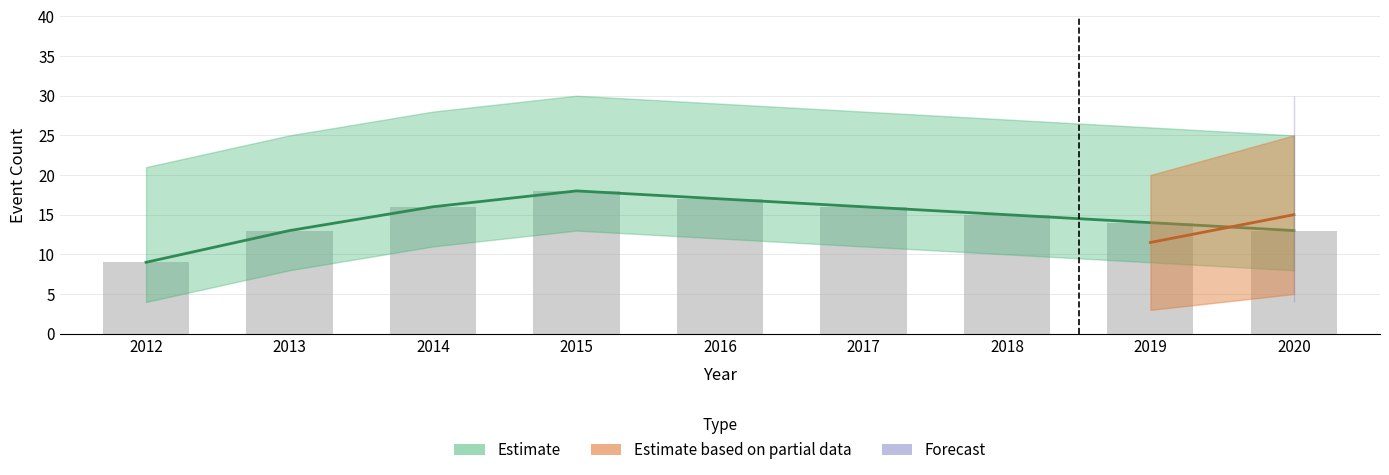

How many groups of bars are there?

9